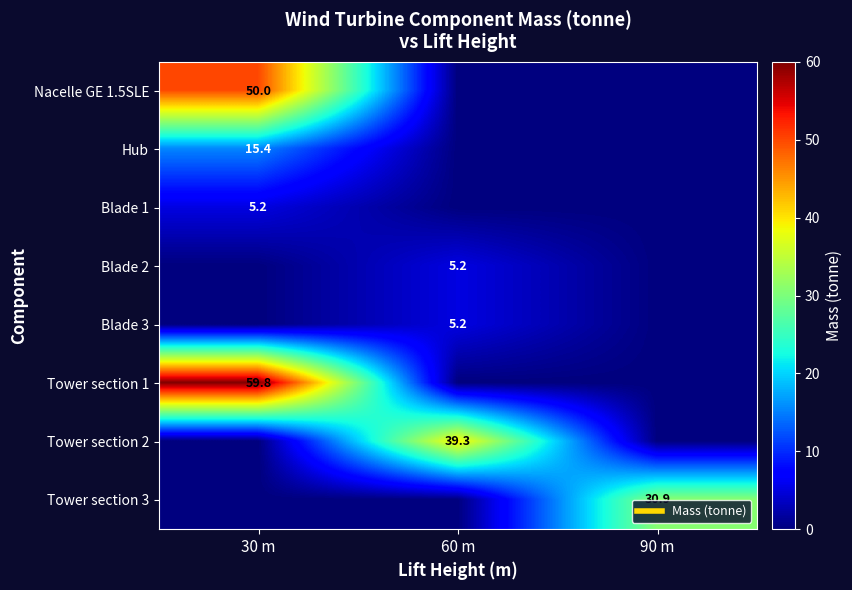

Which label corresponds to the smallest value in the chart?

60 m